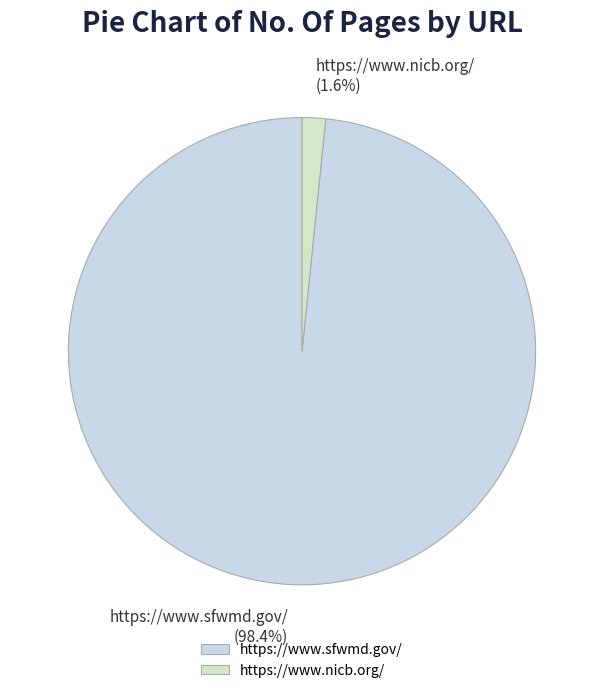

Is https://www.nicb.org/ the majority of the pie?

No